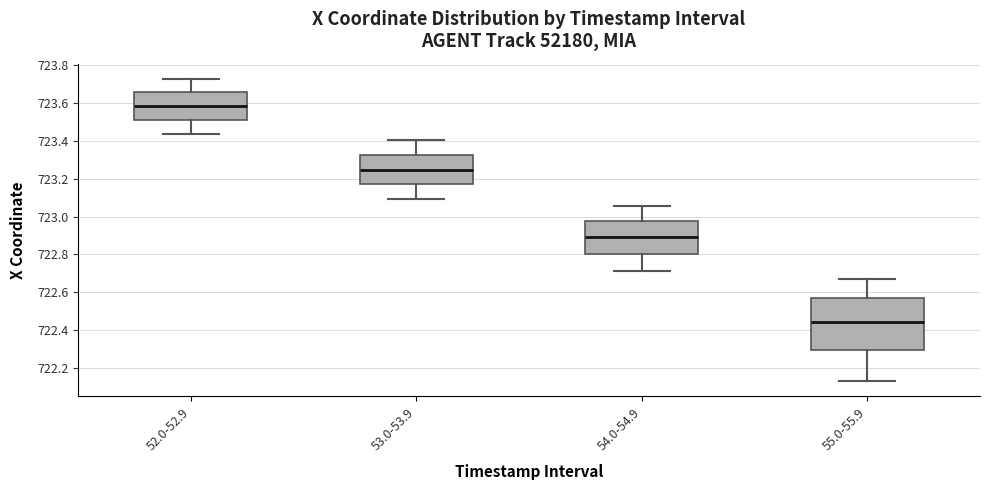

Comparing the boxes themselves (not the whiskers), which one is the tallest?

55.0-55.9